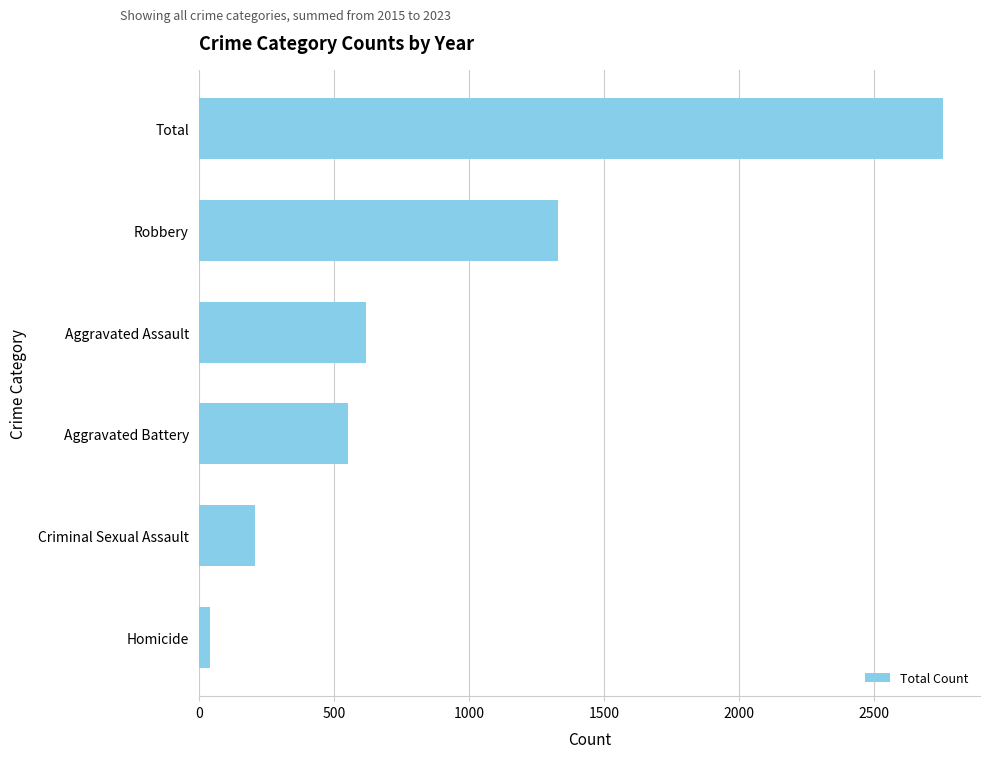

What is the change in value from Criminal Sexual Assault to Total?

+2546